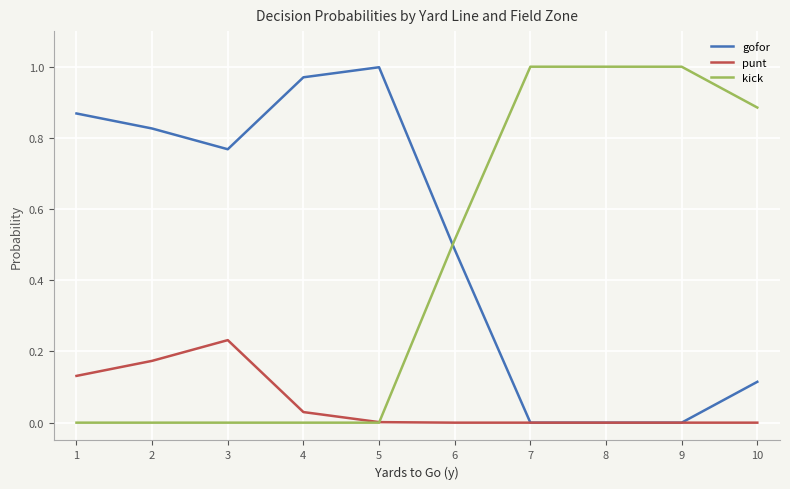

Is it true that punt equals 0.0 at 9?

True